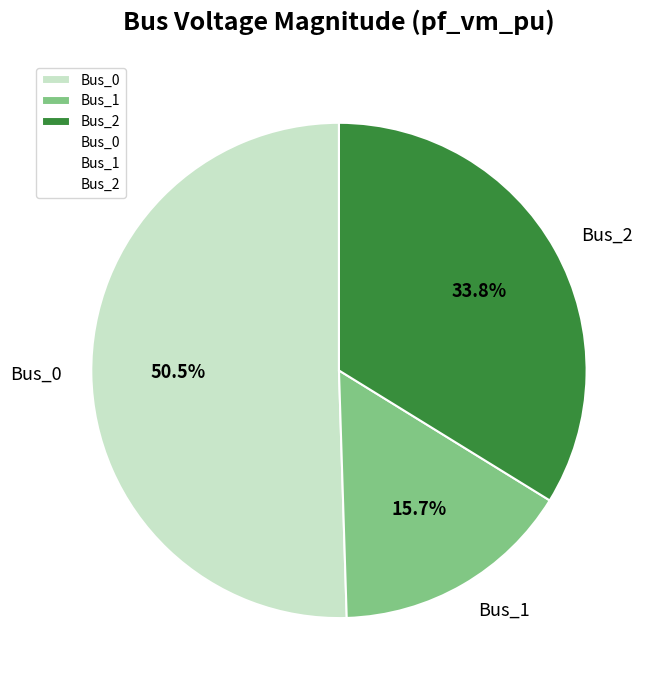

Between Bus_2 and Bus_0, which is larger?

Bus_0